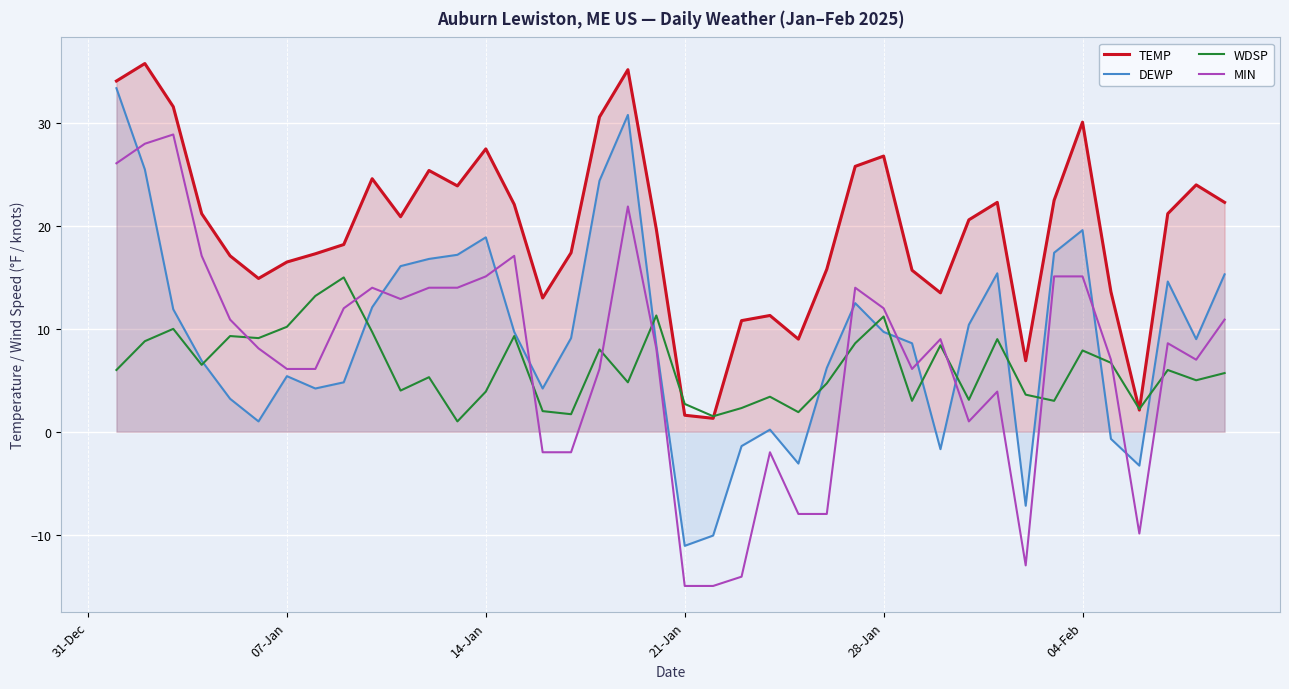

How many lines are shown in the chart?

4